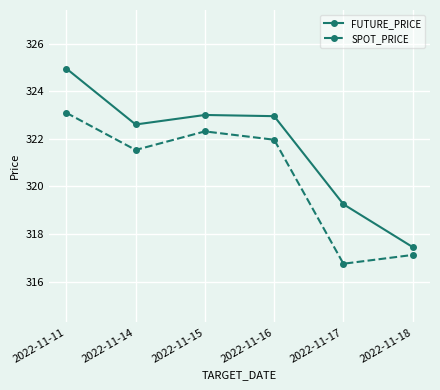

True or false: SPOT_PRICE and FUTURE_PRICE cross at least once.

False